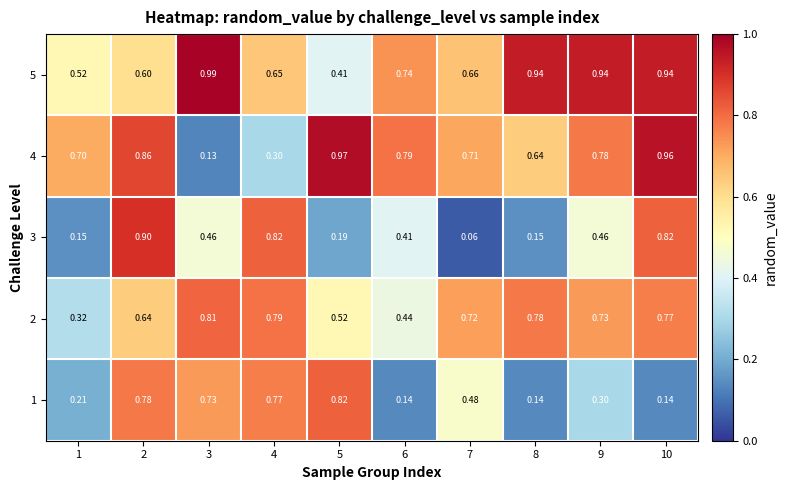

At which category is the sum across all series the highest?

2